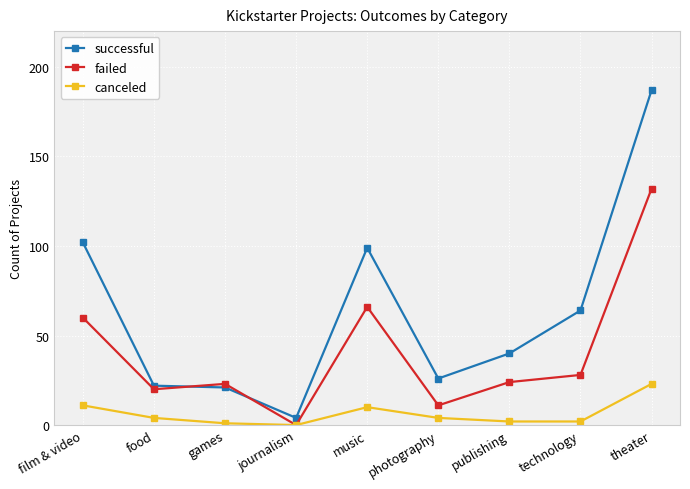

Which series has the largest range (max minus min)?

successful